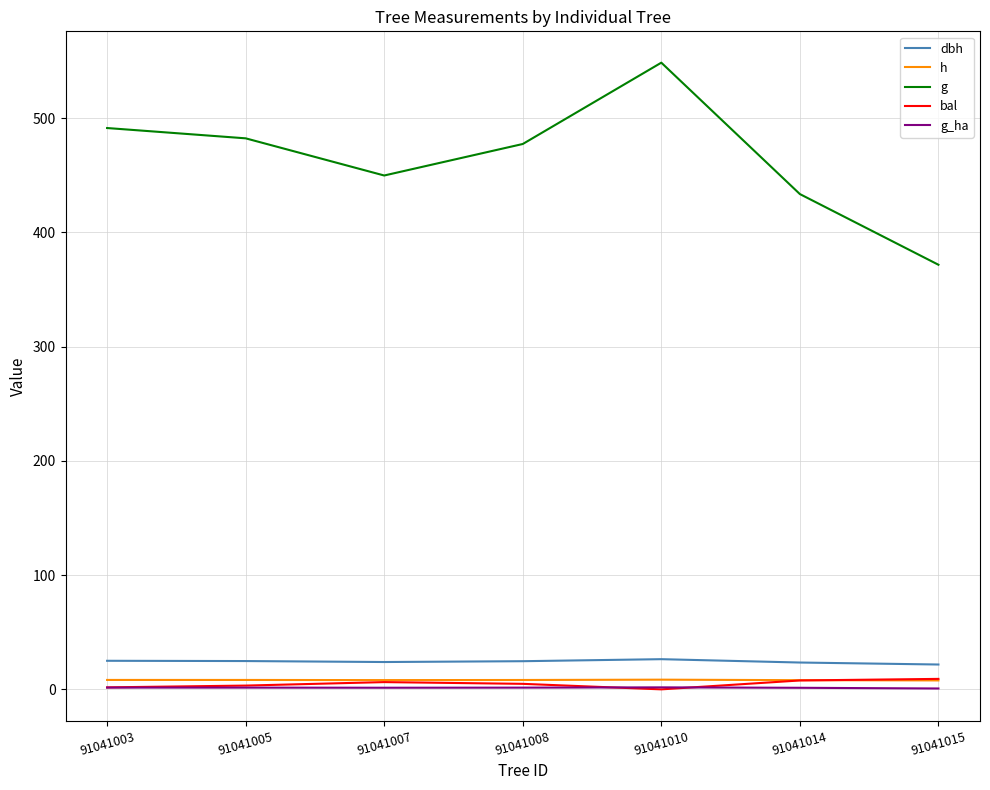

How many interior local peaks does the g series have?

1